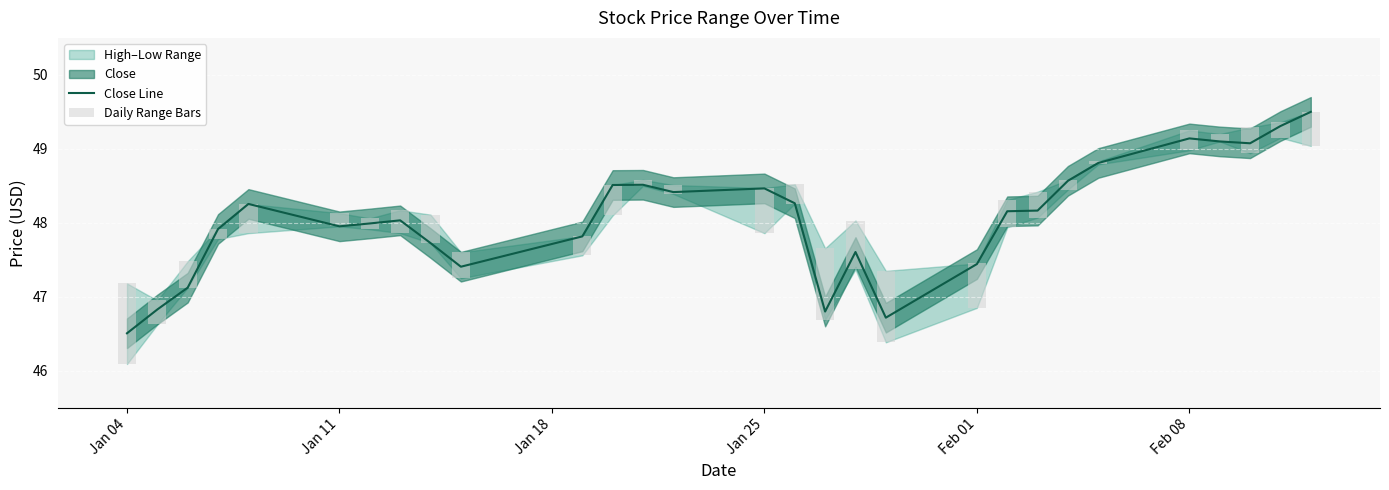

The Close Line series shows 47.4 at Feb 01. True or false?

True